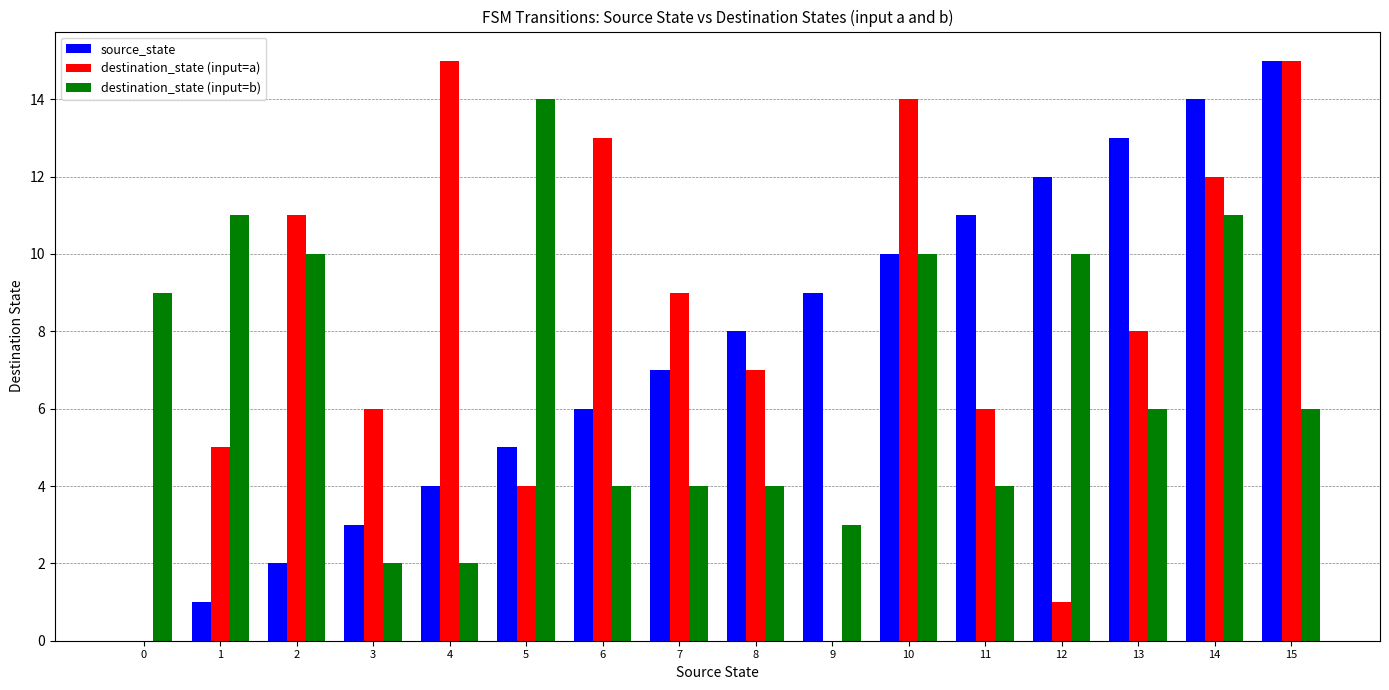

Reading left to right, extract all data points from this chart.

source_state: 0	1	2	3	4	5	6	7	8	9	10	11	12	13	14	15
destination_state (input=a): 0	5	11	6	15	4	13	9	7	0	14	6	1	8	12	15
destination_state (input=b): 9	11	10	2	2	14	4	4	4	3	10	4	10	6	11	6